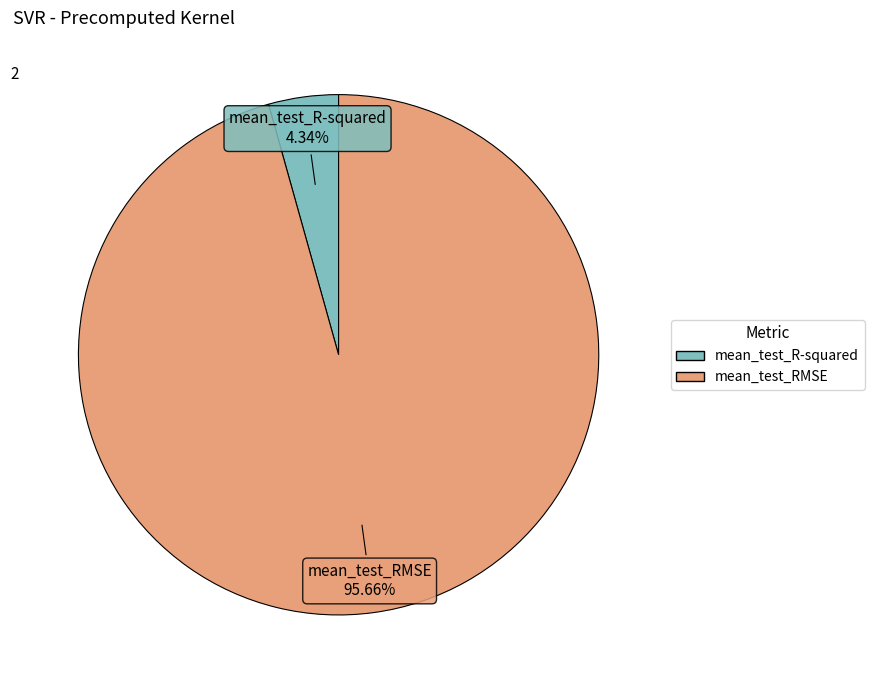

Which slice represents more than half of the pie?

mean_test_RMSE